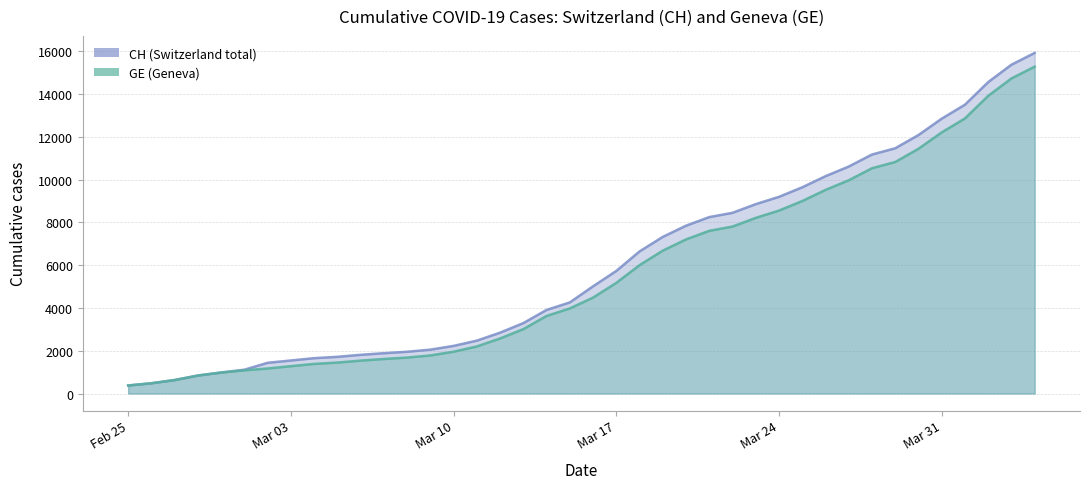

At how many categories does at least one series exceed 10615?

8